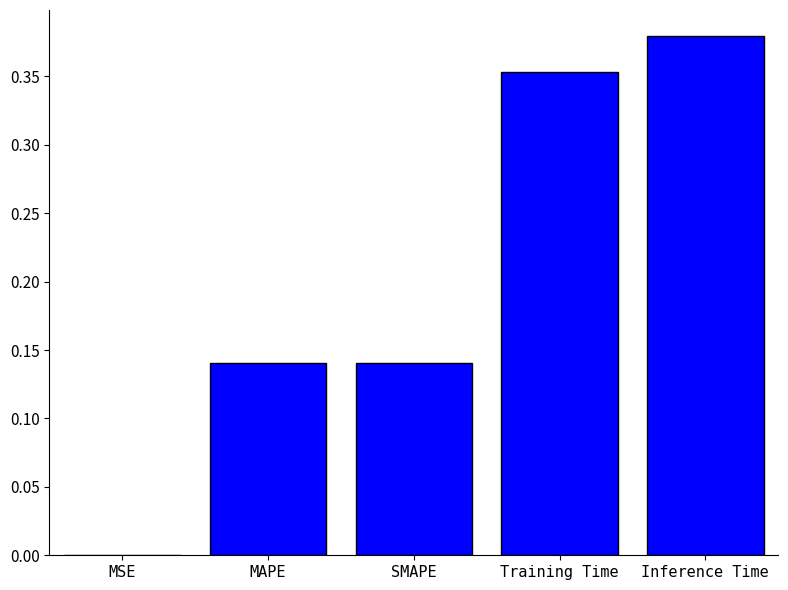

Which has a higher value, Inference Time or MAPE?

Inference Time